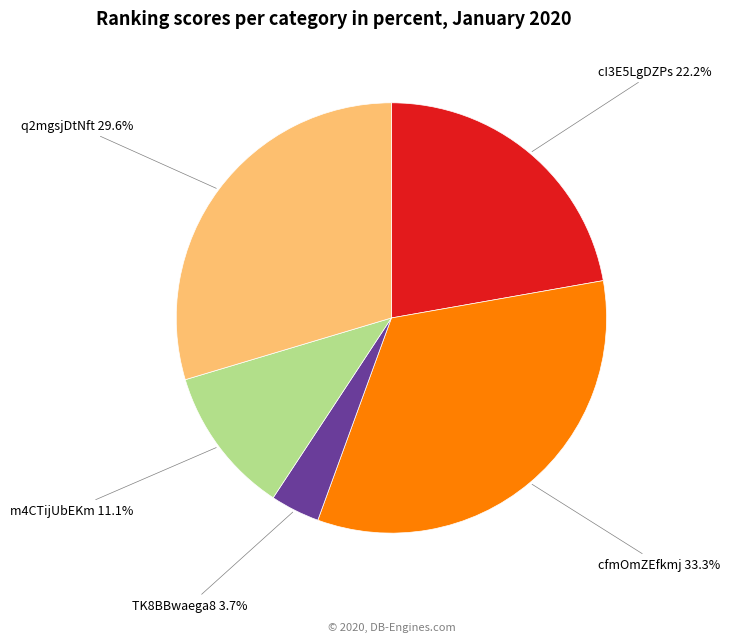

Which has a higher value, cfmOmZEfkmj or m4CTijUbEKm?

cfmOmZEfkmj